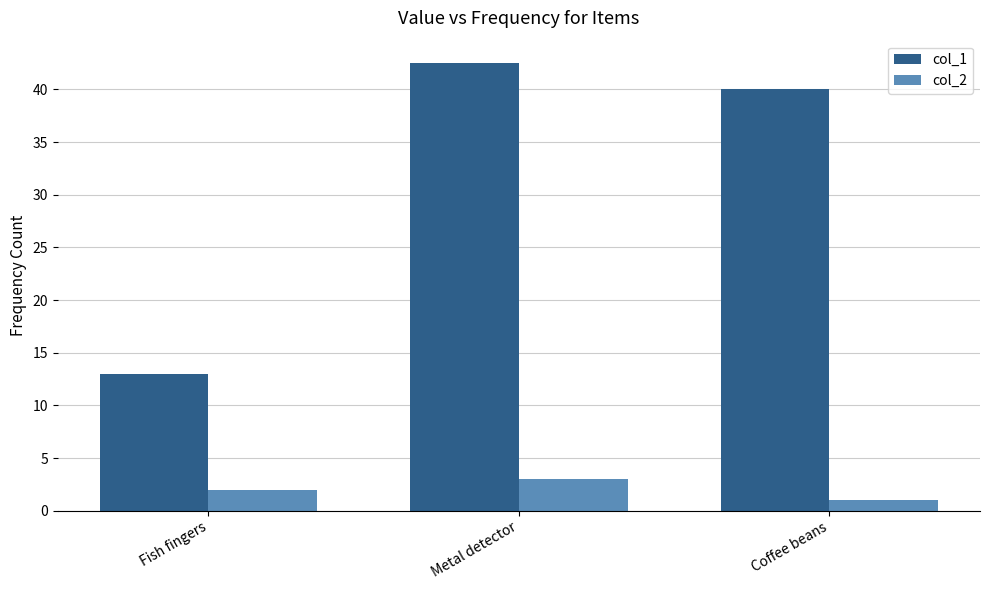

What is the label of the 3rd bar from the left?

Coffee beans